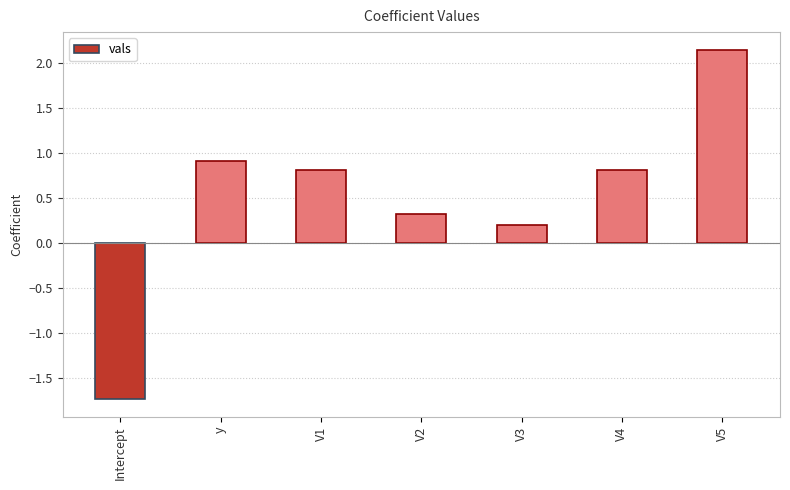

Read the value at y.

0.9